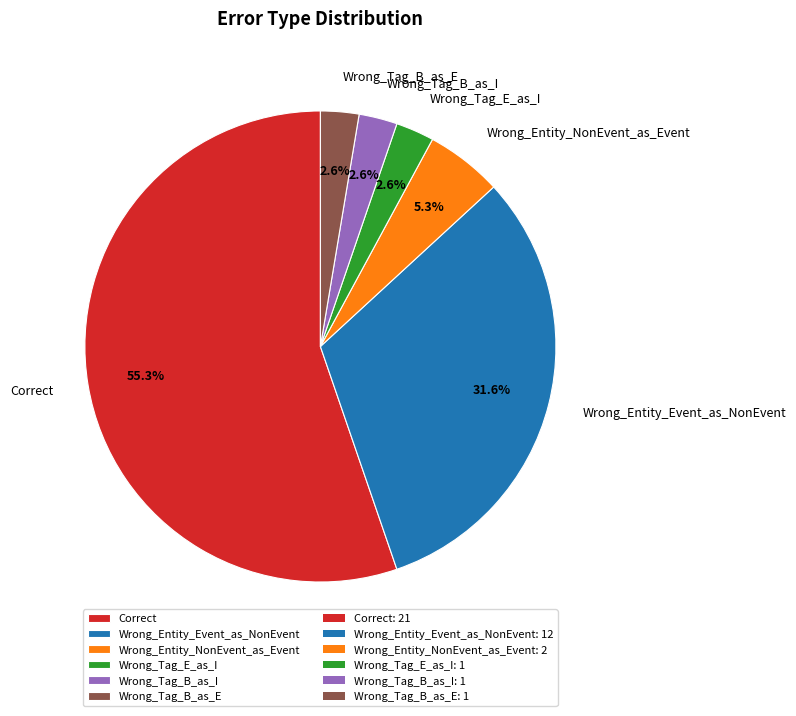

Is there any slice that represents more than half of the pie?

Yes